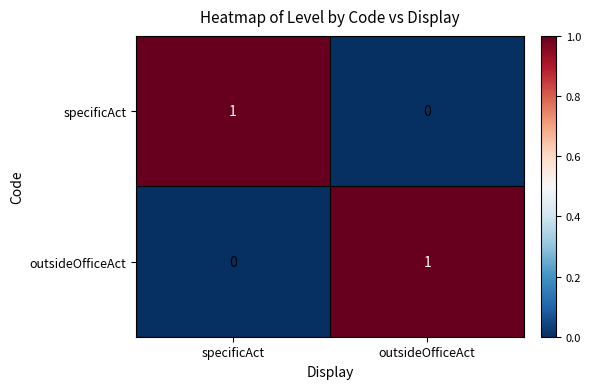

Count the number of categories in the chart.

2